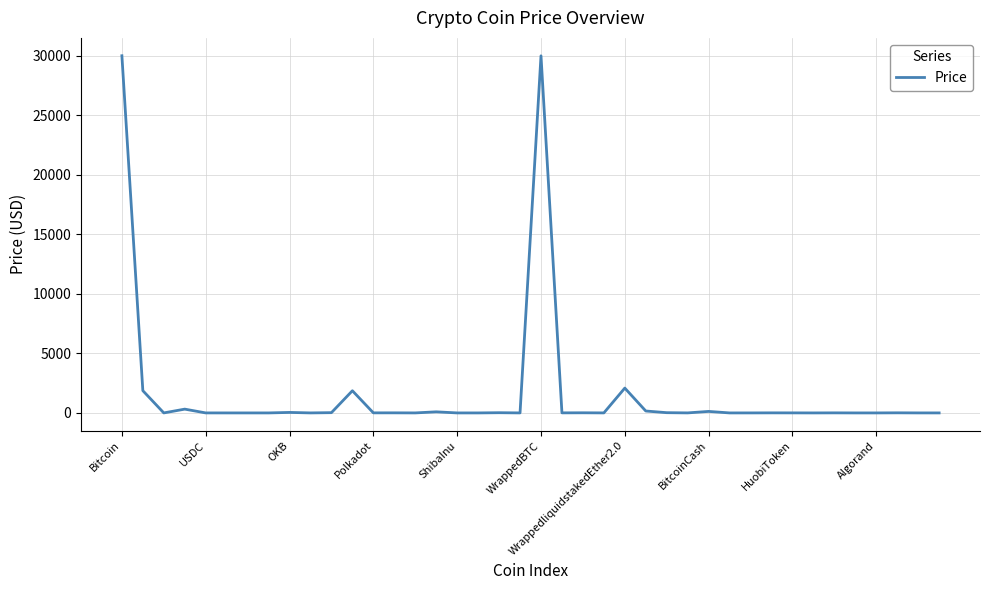

What is the greatest value displayed?

29996.0